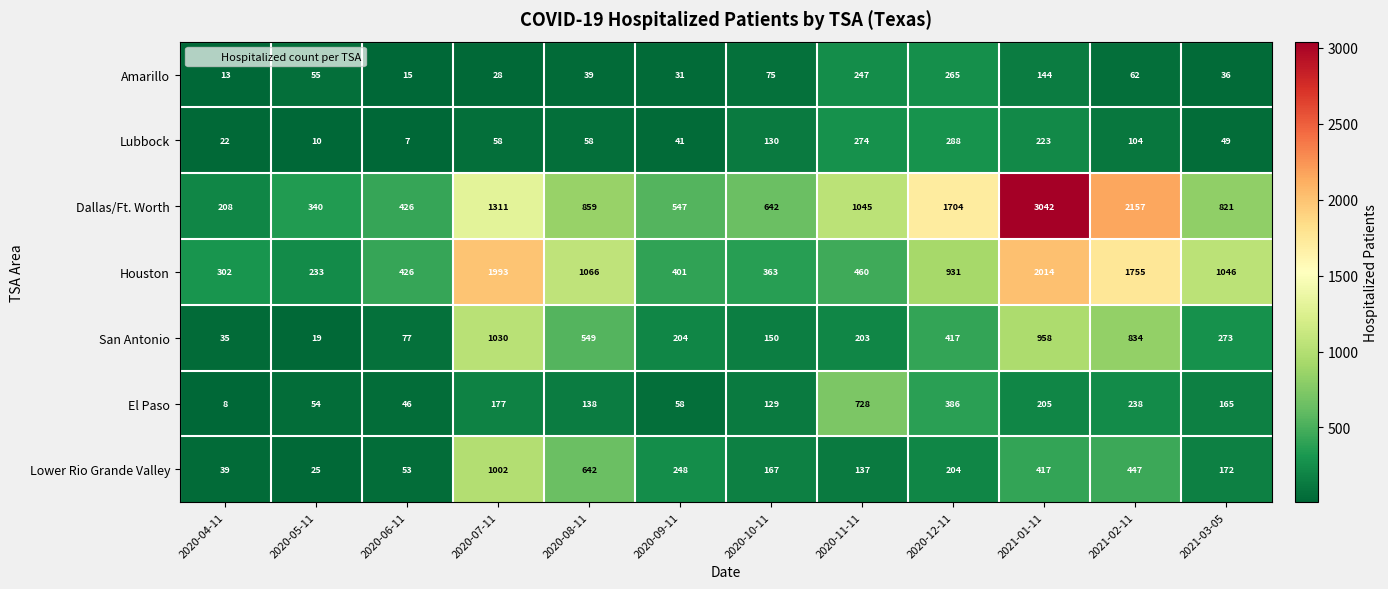

Which series has the widest spread of values?

Dallas/Ft. Worth